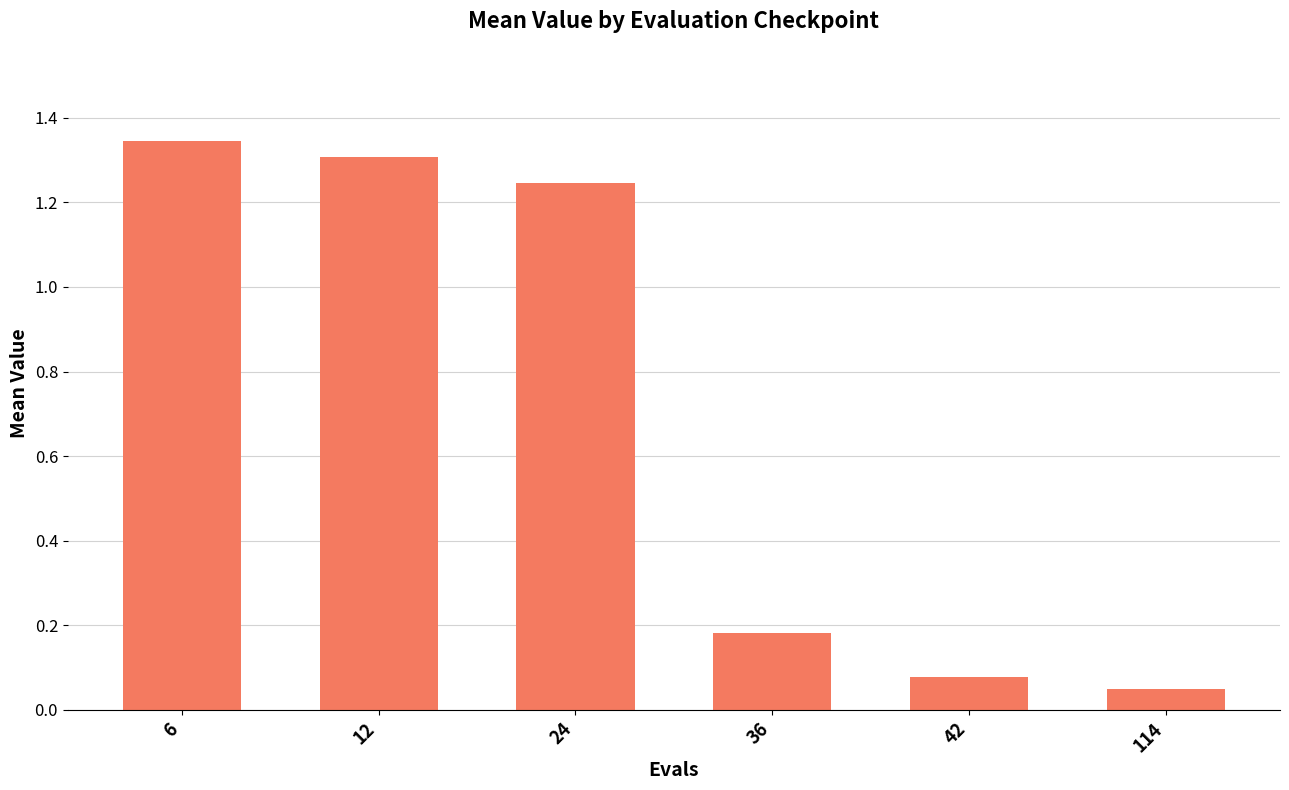

How many data points does each series have?

6